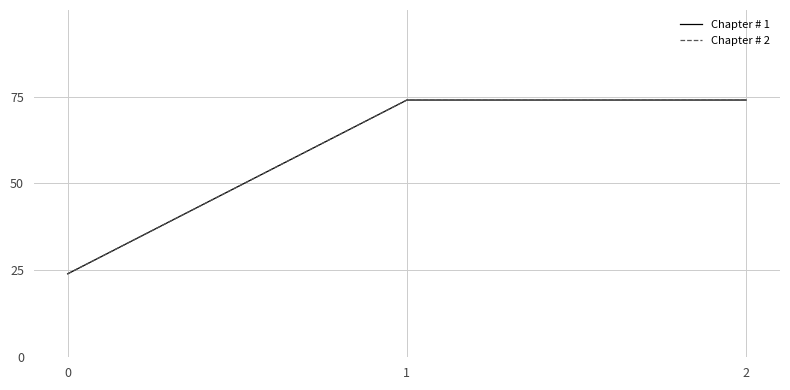

Does the chart display data point markers on the line(s)?

No